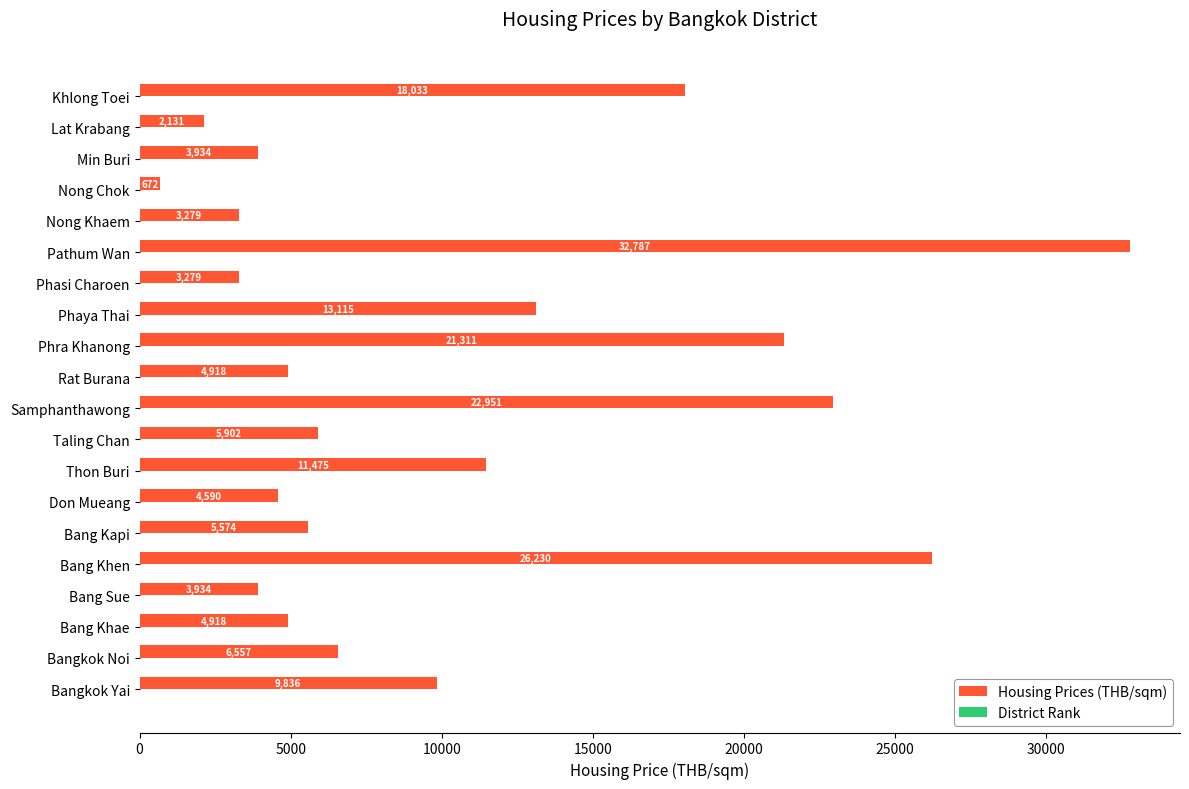

Between Pathum Wan and Min Buri, which series saw the biggest shift?

Housing Prices (THB/sqm)